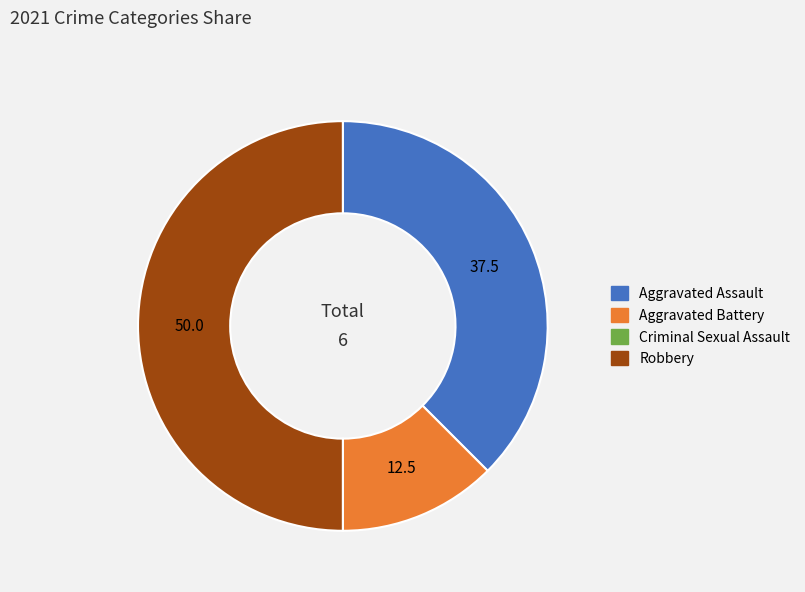

Which has a higher value, Aggravated Assault or Aggravated Battery?

Aggravated Assault